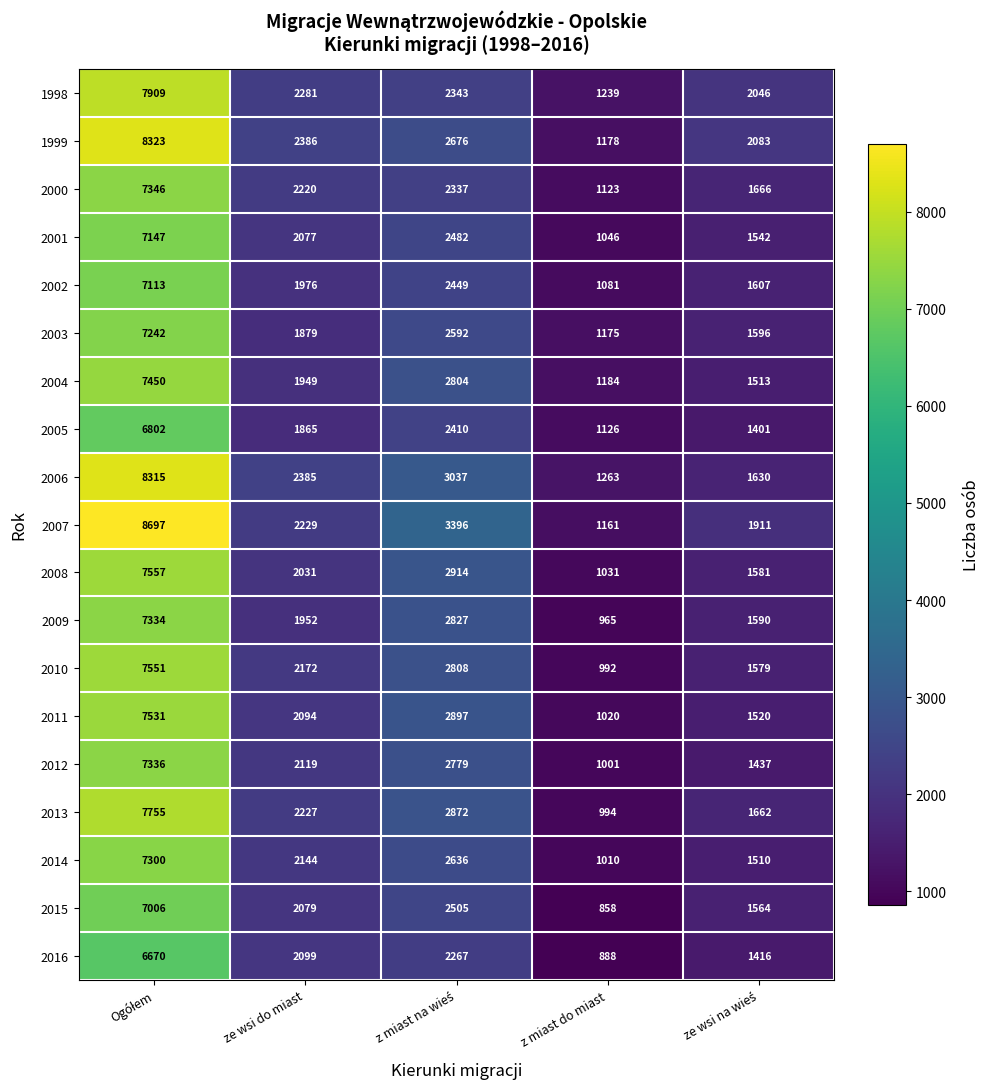

What is the smallest value displayed?

858